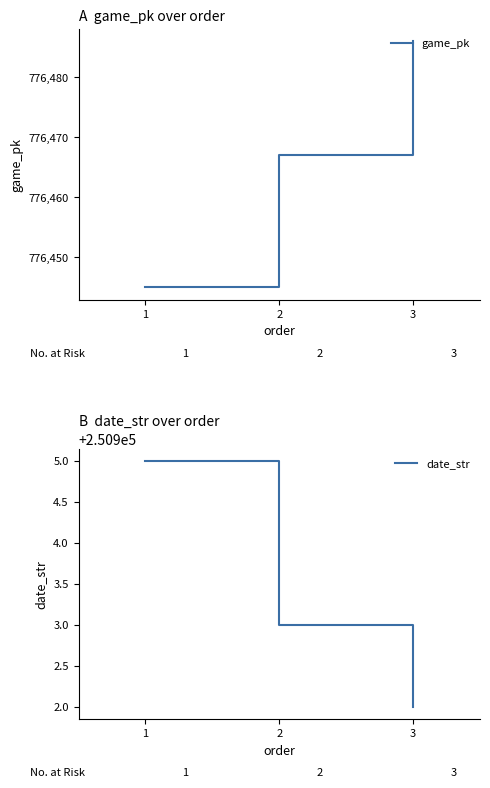

At which category is the sum across all series the highest?

3